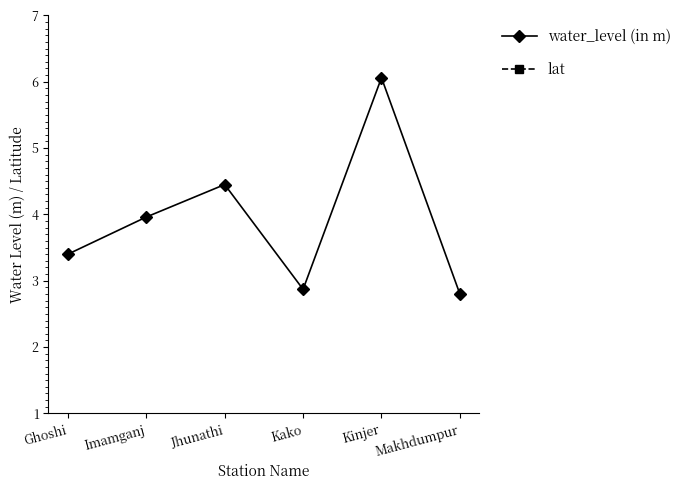

What is the spread (max minus min) of values at Makhdumpur?

22.3